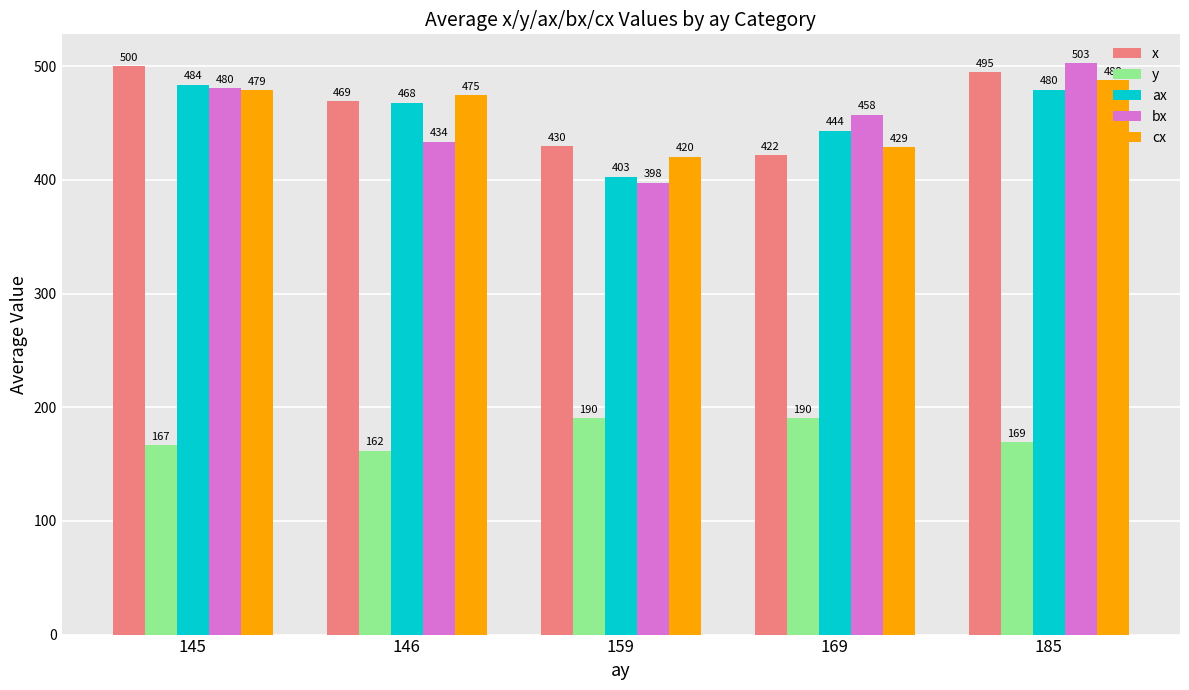

Which series changed the most between 145 and 185?

bx